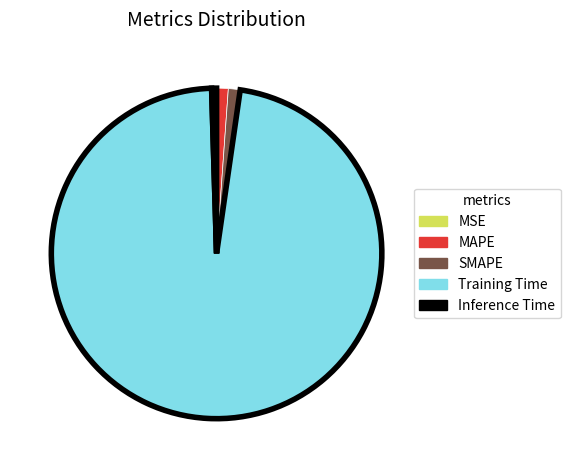

What is the majority slice?

Training Time